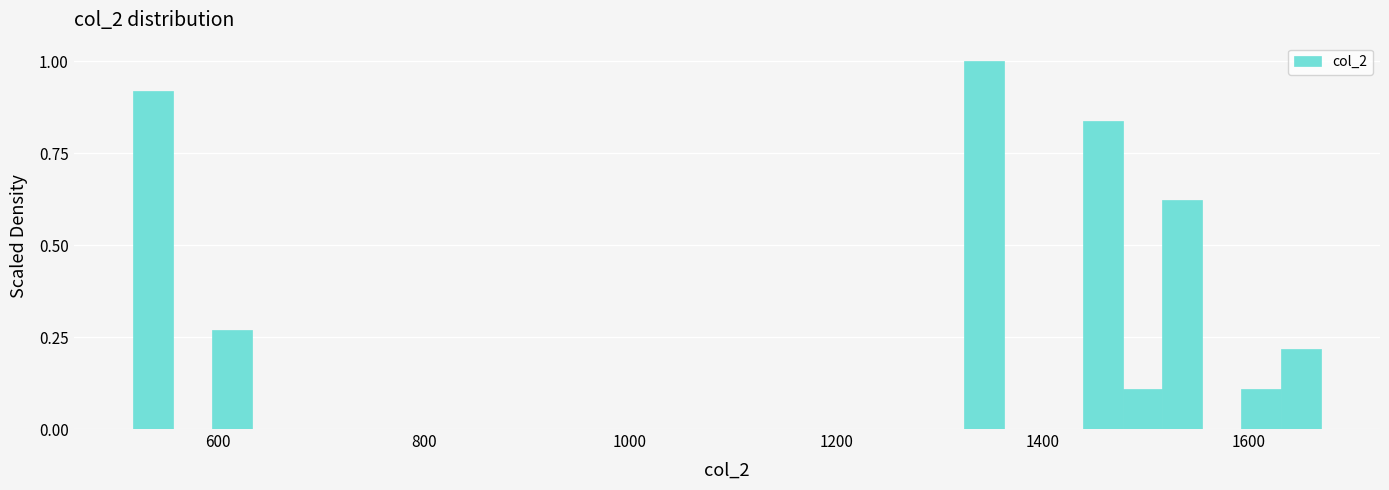

Read against the x-axis, roughly where is the centre of the tallest bar?

1340